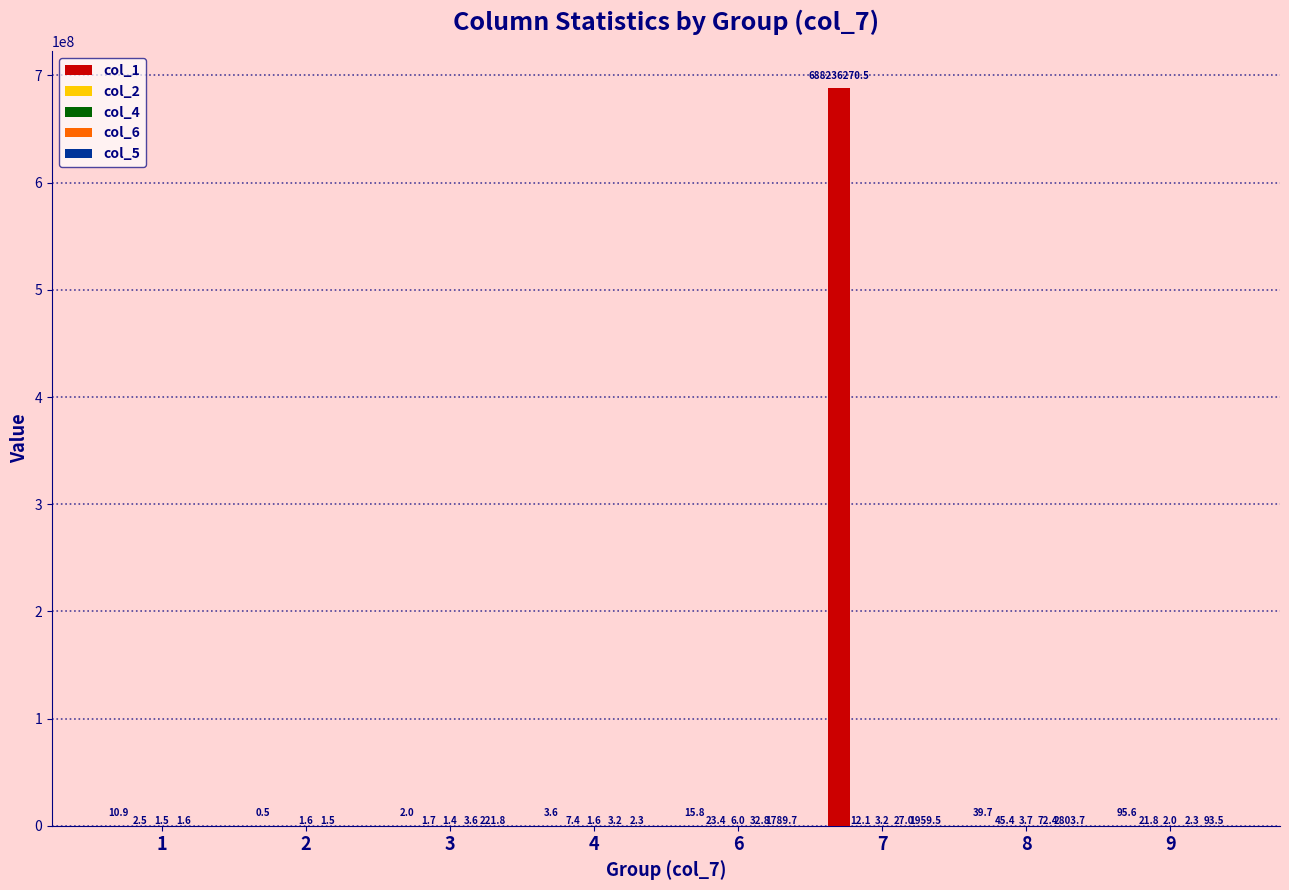

At which category does the chart reach its peak across all series?

7